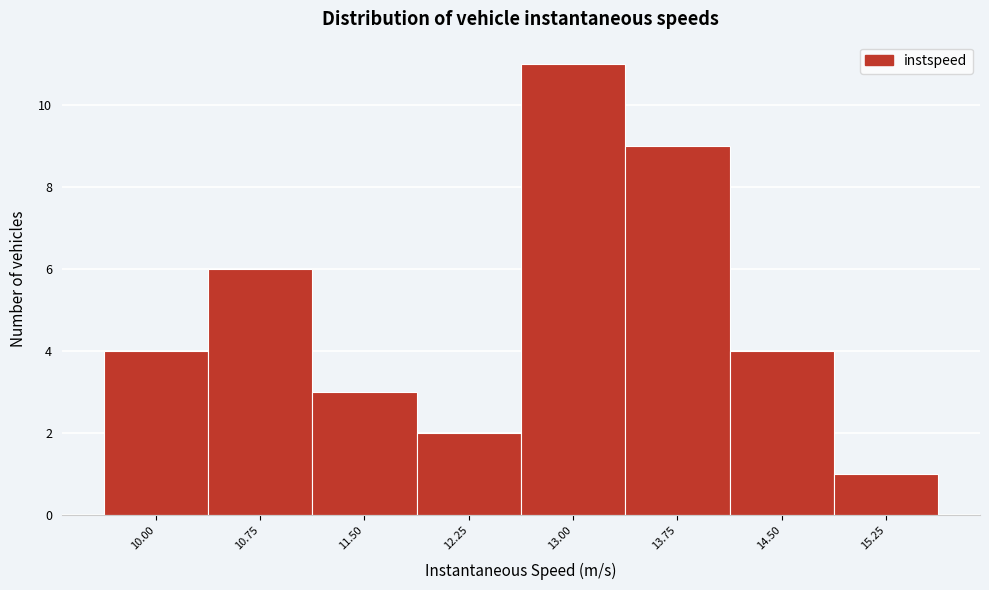

Reading left to right, what are all the values shown in this chart?

4	6	3	2	11	9	4	1